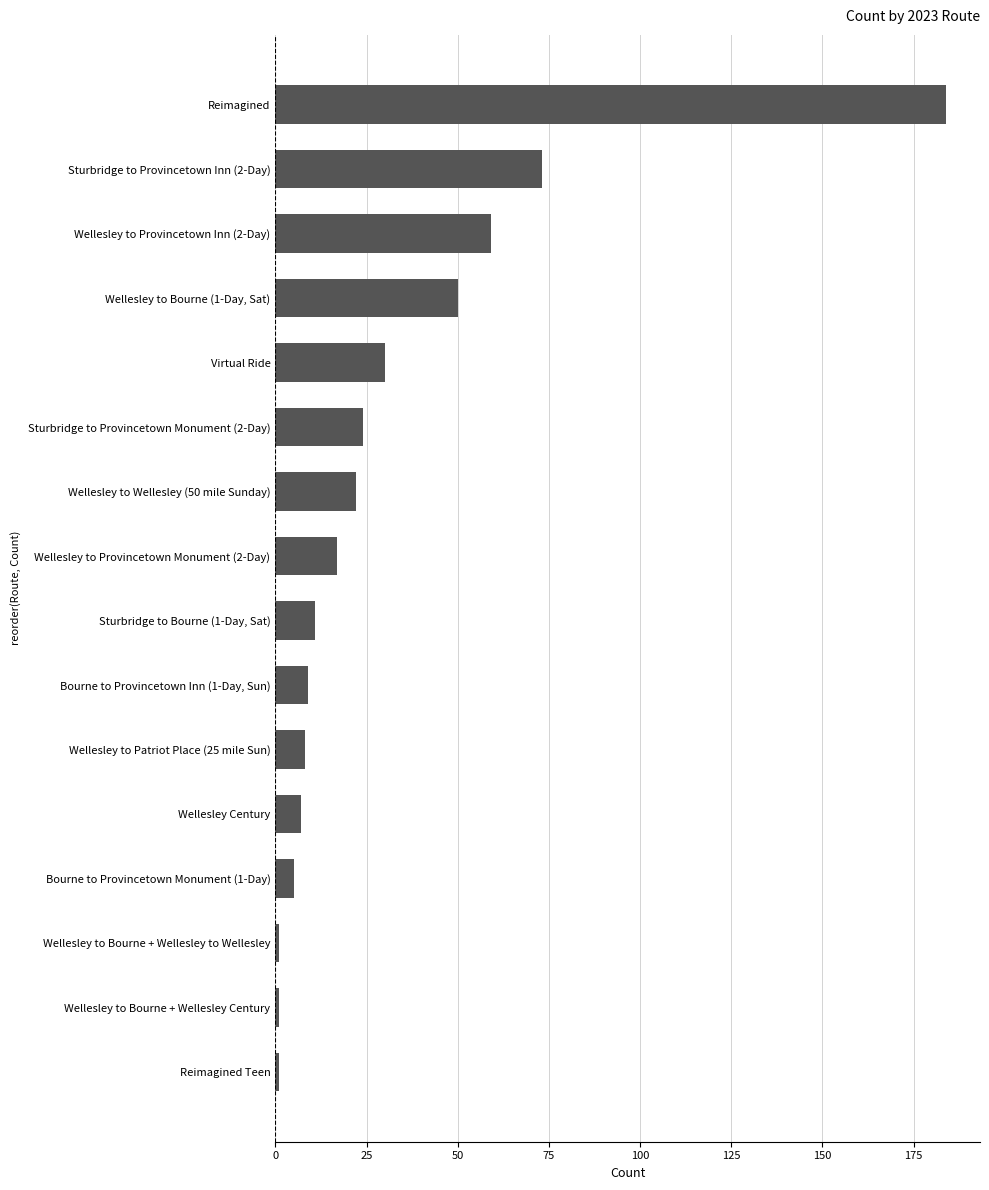

The value at Wellesley to Provincetown Inn (2-Day) is 59. True or false?

True